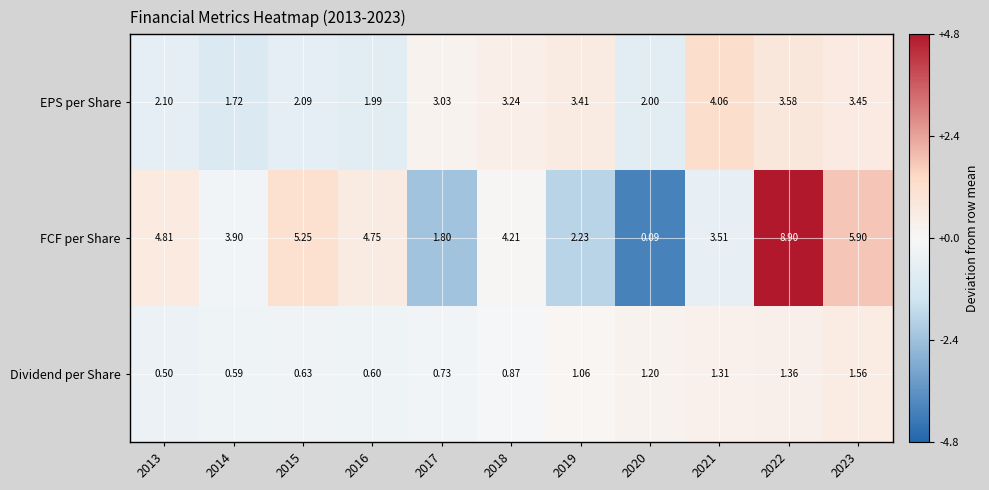

Which series has the largest total across all categories?

FCF per Share